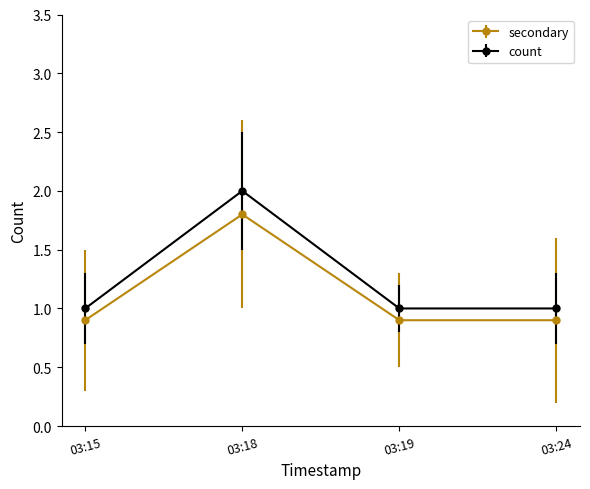

What value does the count series have at 03:15?

1.0